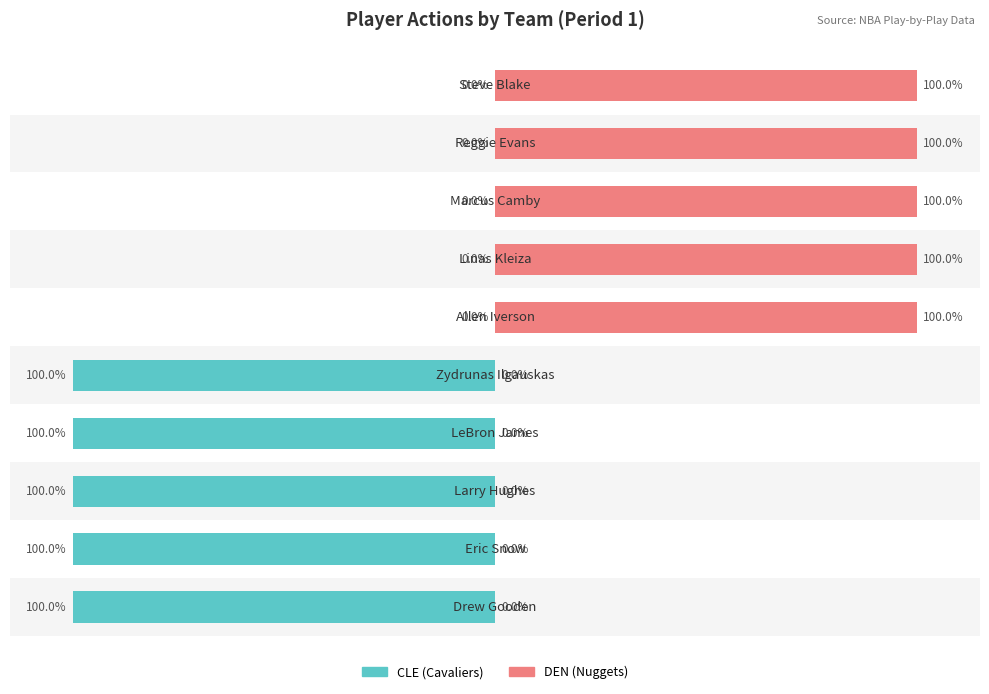

At which category is the sum across all series the highest?

5